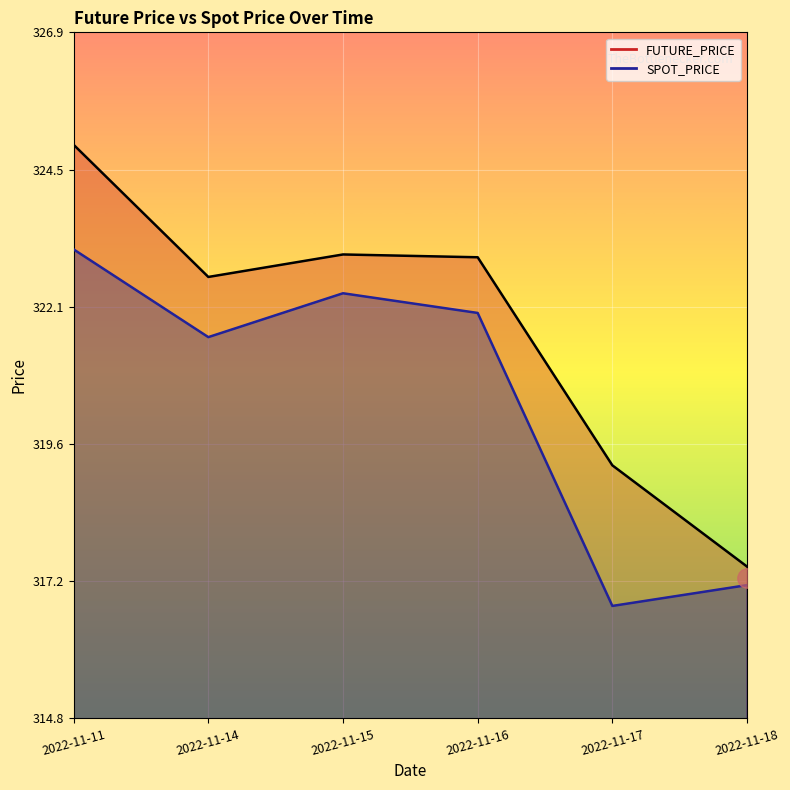

True or false: SPOT_PRICE and FUTURE_PRICE cross at least once.

False